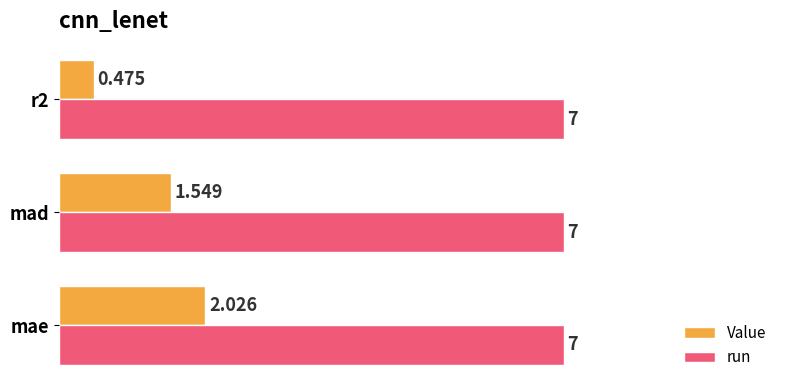

Which series has the largest range (max minus min)?

Value